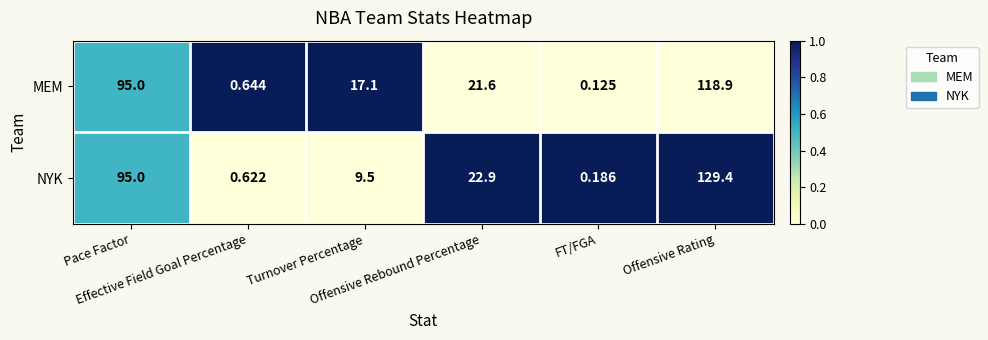

What is the greatest value displayed?

129.4